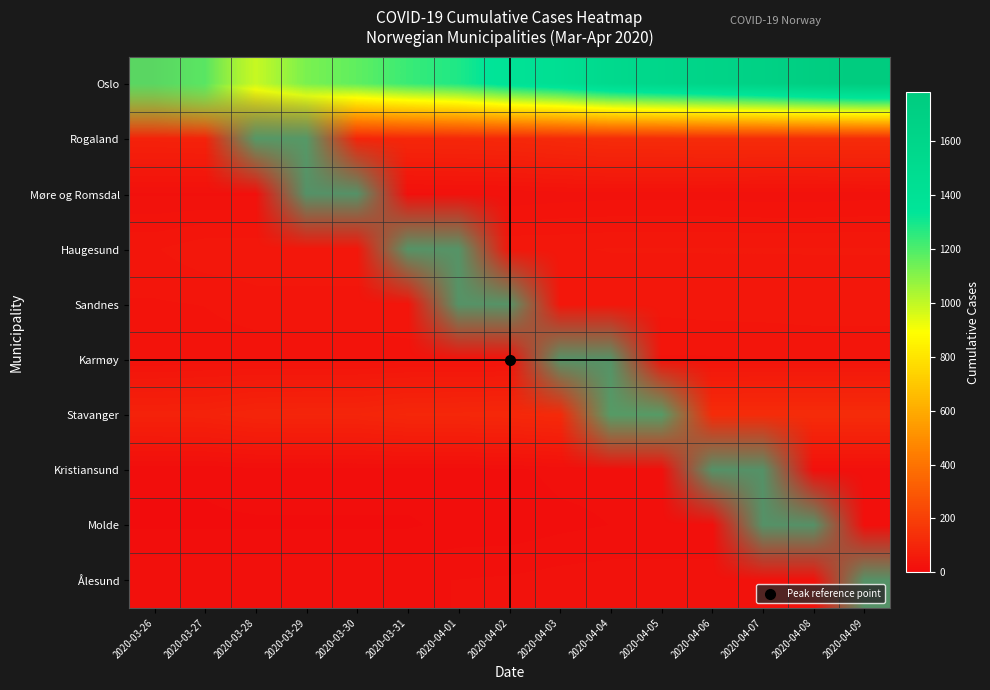

At how many categories does at least one series exceed 1742?

1